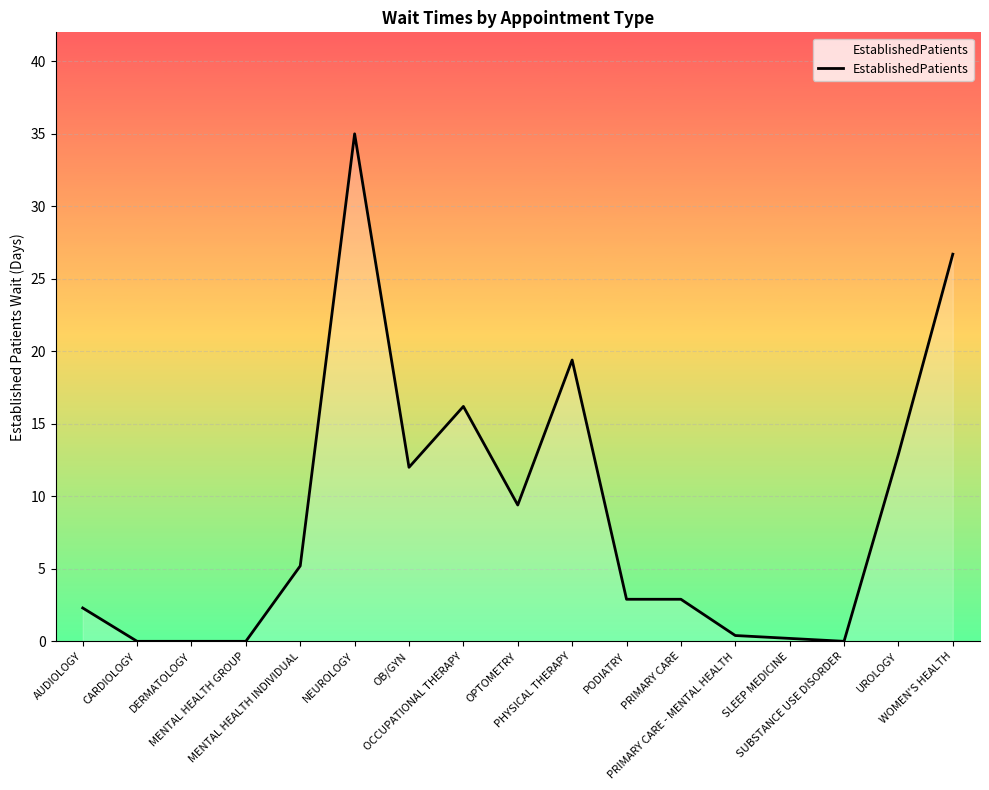

The value at PRIMARY CARE is 2.9. True or false?

True